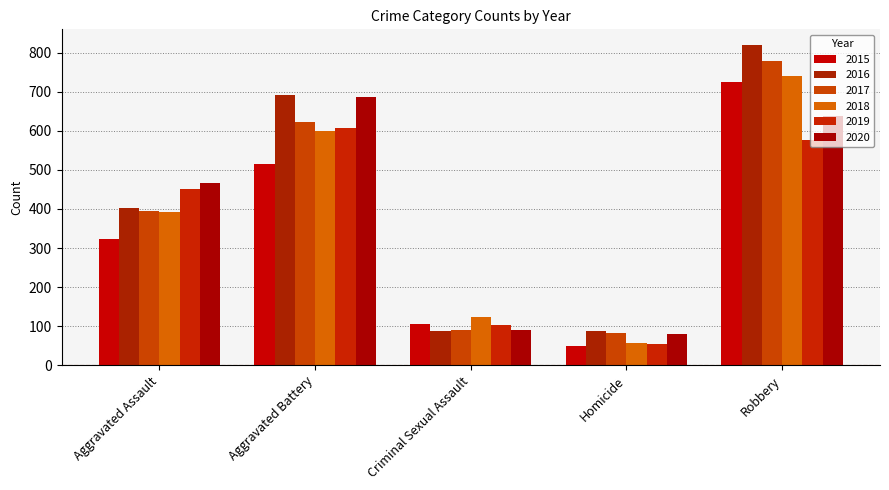

Reading left to right, what are all the values shown in this chart?

2015: Aggravated Assault=323	Aggravated Battery=515	Criminal Sexual Assault=105	Homicide=50	Robbery=726
2016: Aggravated Assault=402	Aggravated Battery=691	Criminal Sexual Assault=87	Homicide=87	Robbery=819
2017: Aggravated Assault=396	Aggravated Battery=623	Criminal Sexual Assault=91	Homicide=82	Robbery=780
2018: Aggravated Assault=392	Aggravated Battery=600	Criminal Sexual Assault=123	Homicide=56	Robbery=741
2019: Aggravated Assault=452	Aggravated Battery=608	Criminal Sexual Assault=102	Homicide=53	Robbery=577
2020: Aggravated Assault=466	Aggravated Battery=686	Criminal Sexual Assault=89	Homicide=81	Robbery=637